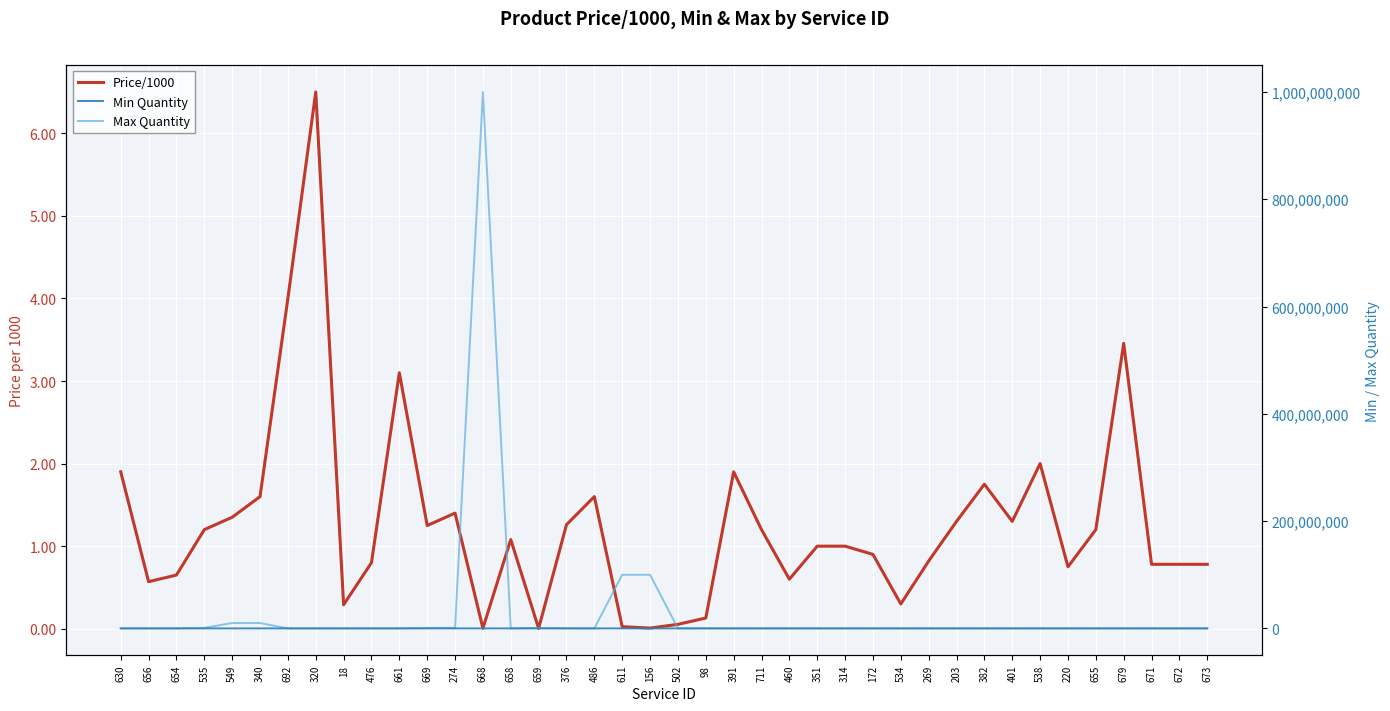

What is the spread (max minus min) of values at 314?

9999.0